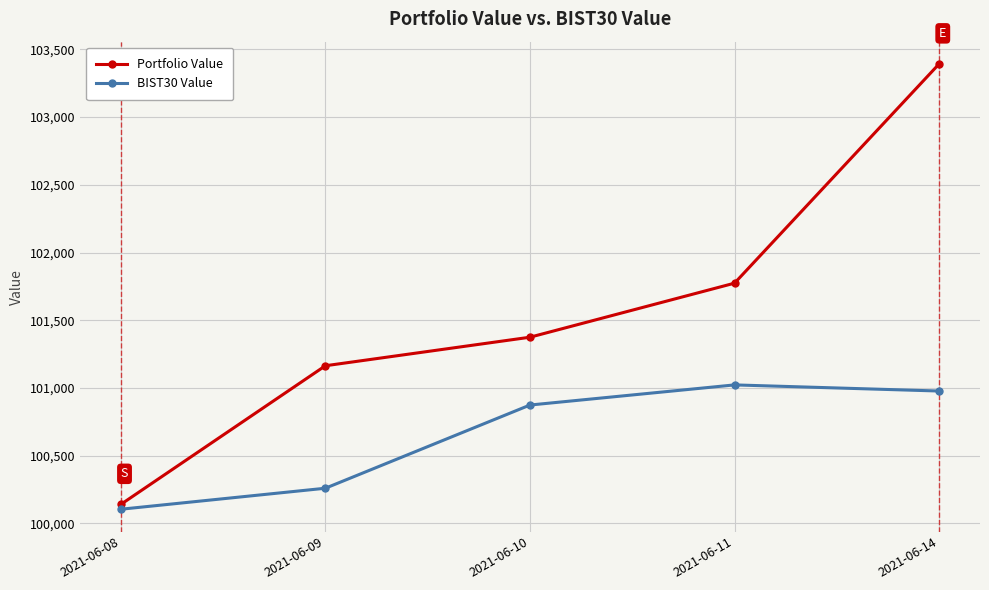

Reading left to right, list all the values displayed in this chart.

Portfolio Value: 2021-06-08=100139.3	2021-06-09=101163.5	2021-06-10=101374.2	2021-06-11=101773.5	2021-06-14=103392.9
BIST30 Value: 2021-06-08=100103.5	2021-06-09=100258.7	2021-06-10=100873.2	2021-06-11=101022.0	2021-06-14=100976.7